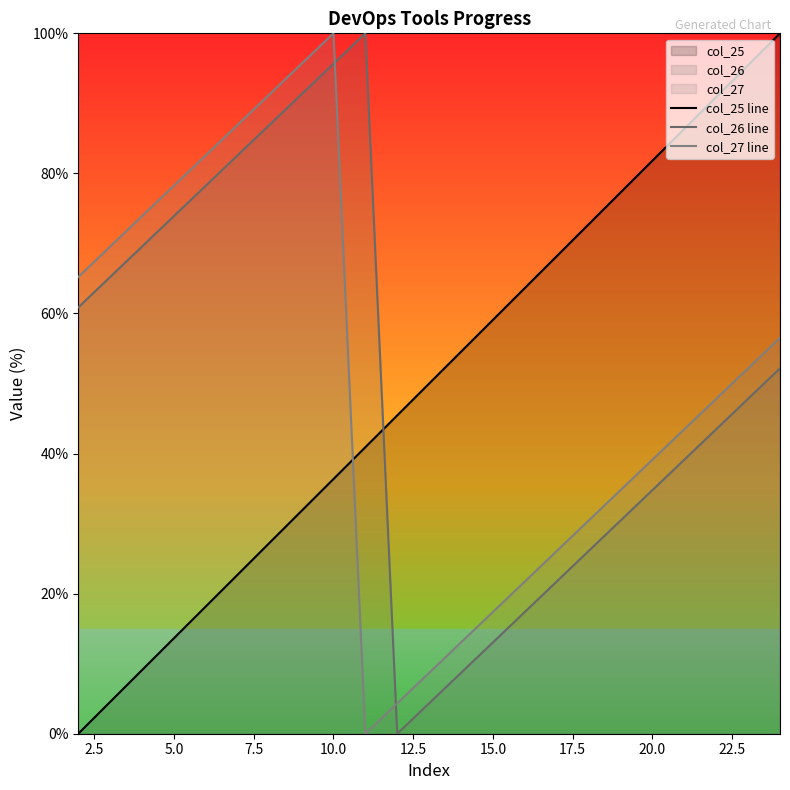

How many lines are shown in the chart?

3